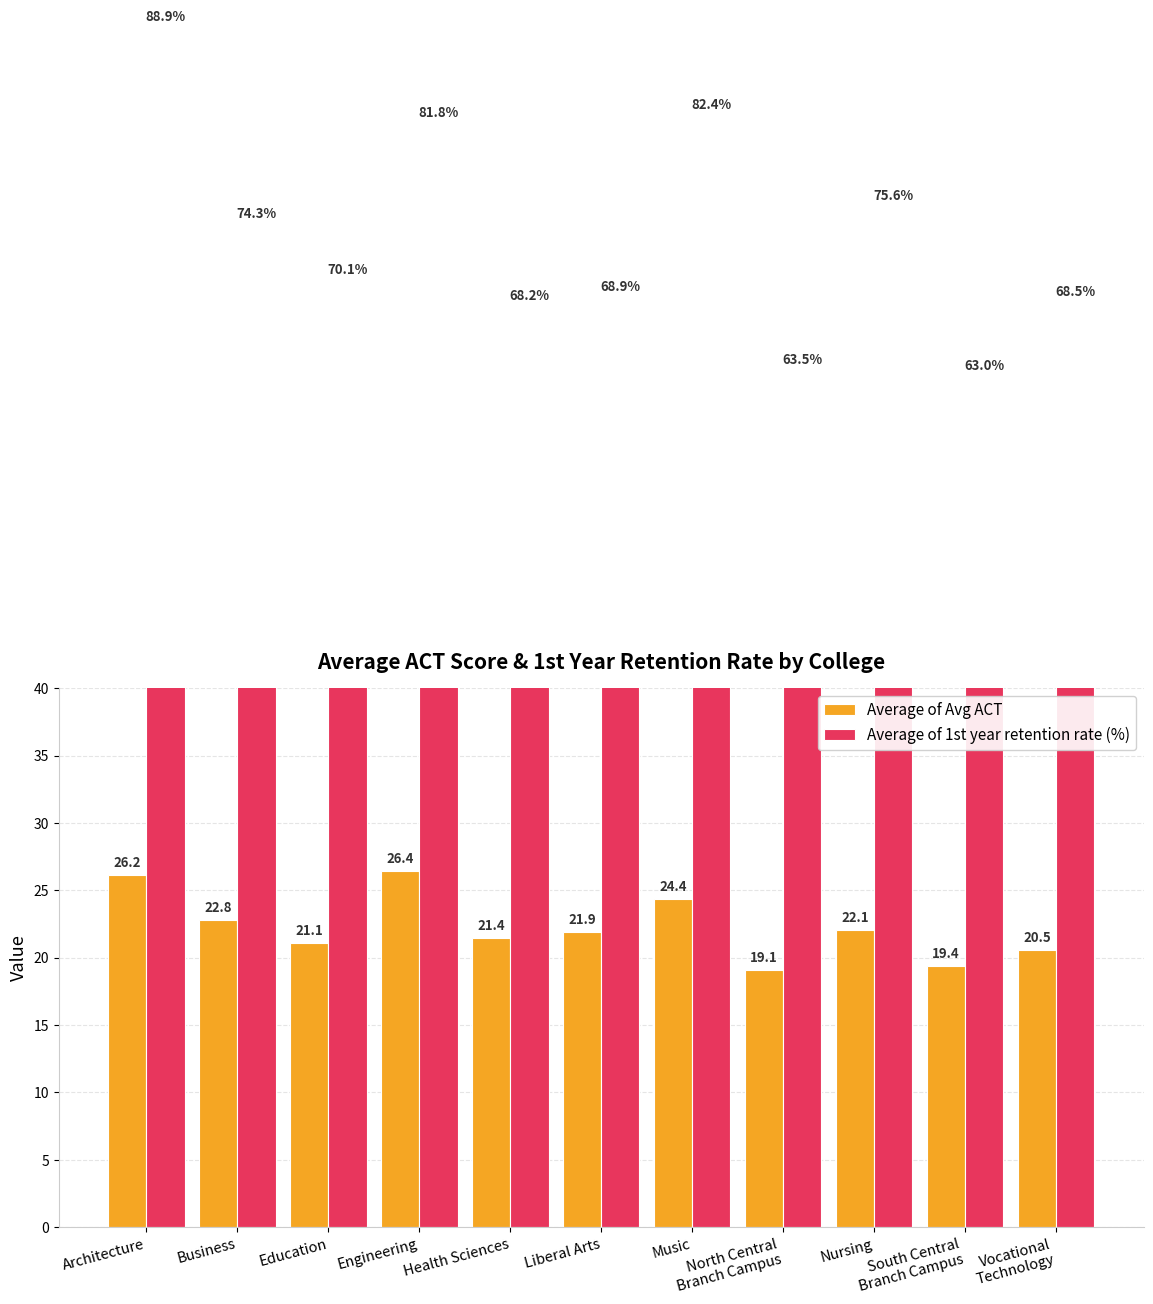

What is the smallest value displayed?

19.1